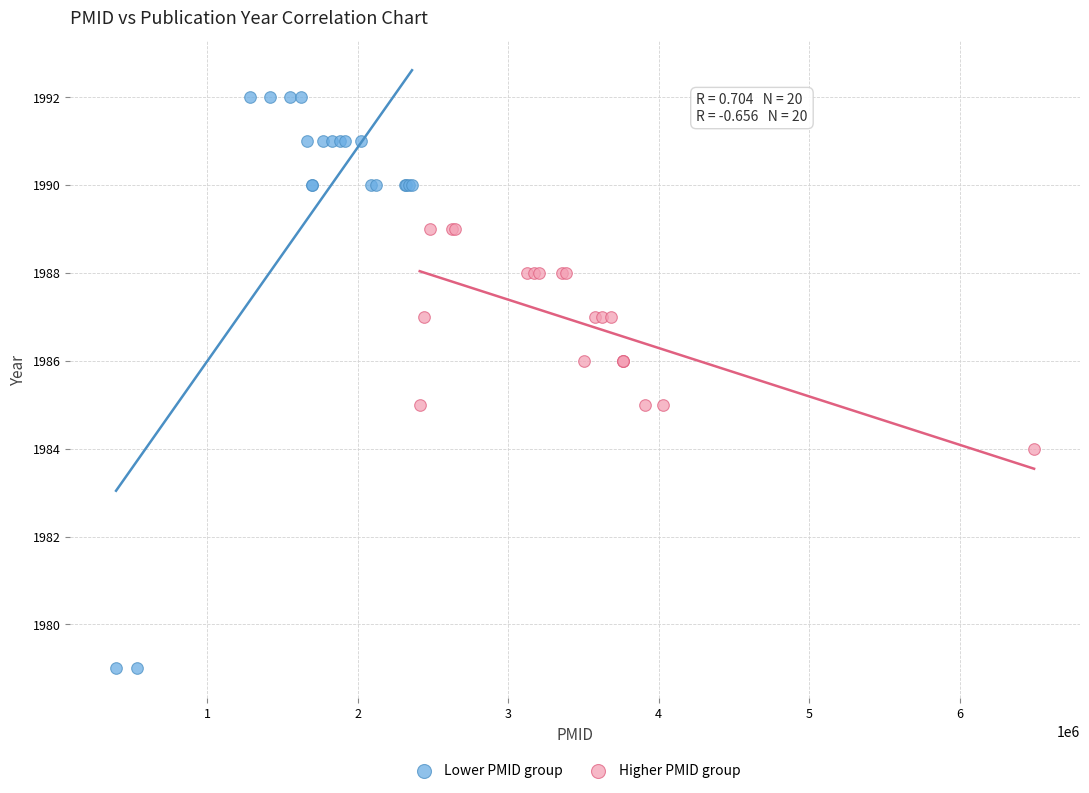

What are all the series names shown in the legend?

Lower PMID group, Higher PMID group